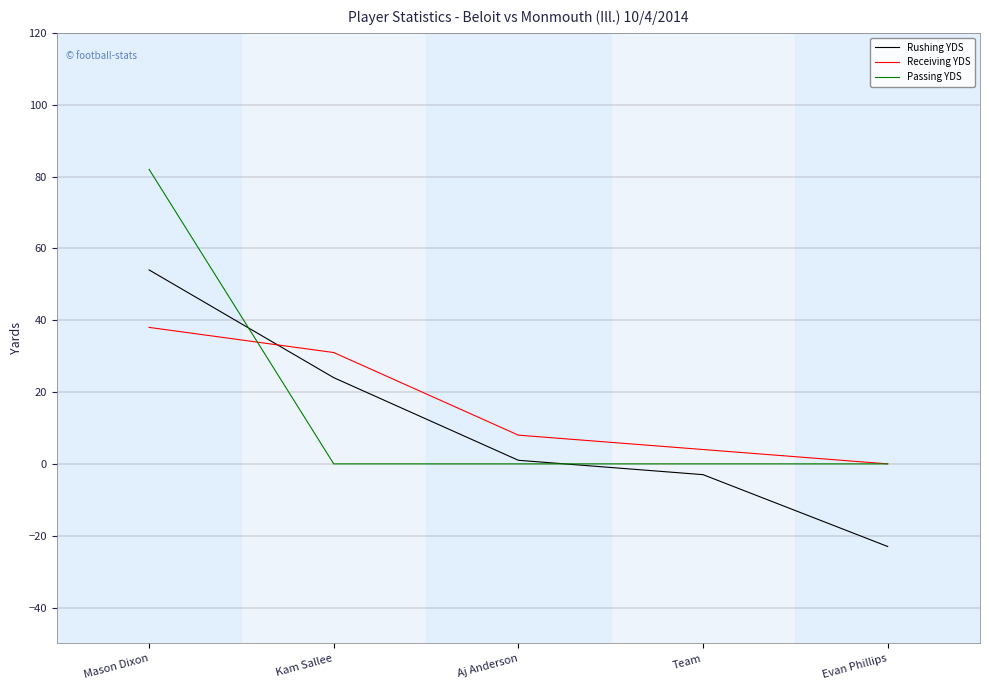

Which series has the largest range (max minus min)?

Passing YDS